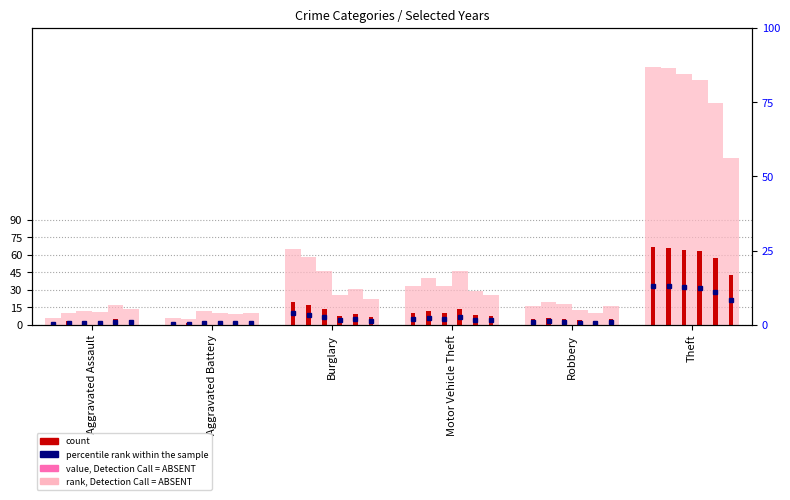

The 2015 series shows 33 at Motor Vehicle Theft. True or false?

True